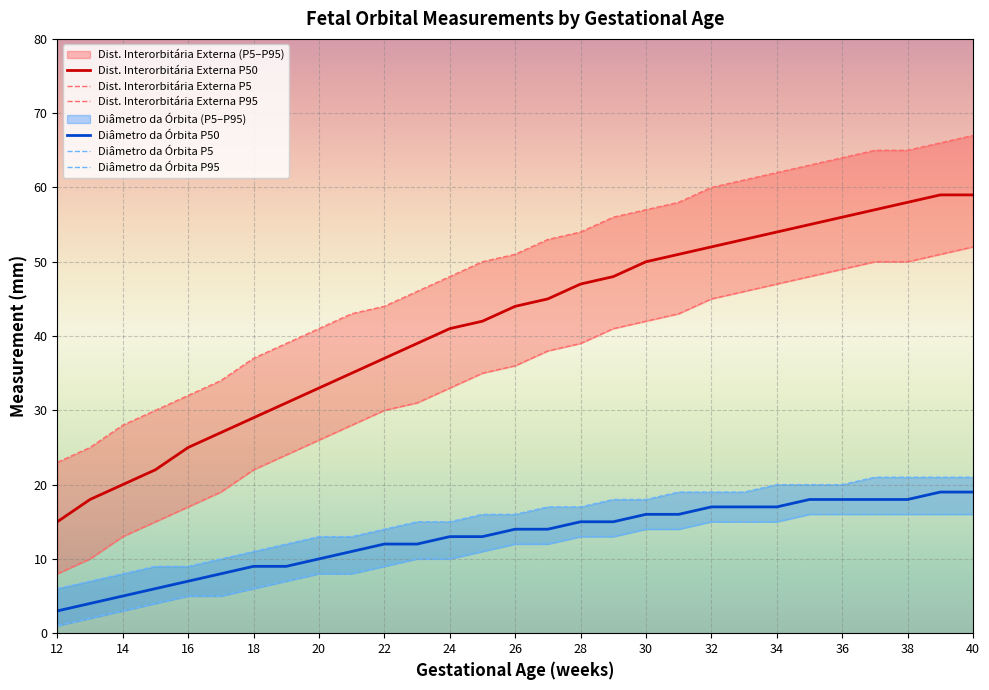

How many values in the Diâmetro da órbita P95 series exceed 16?

14